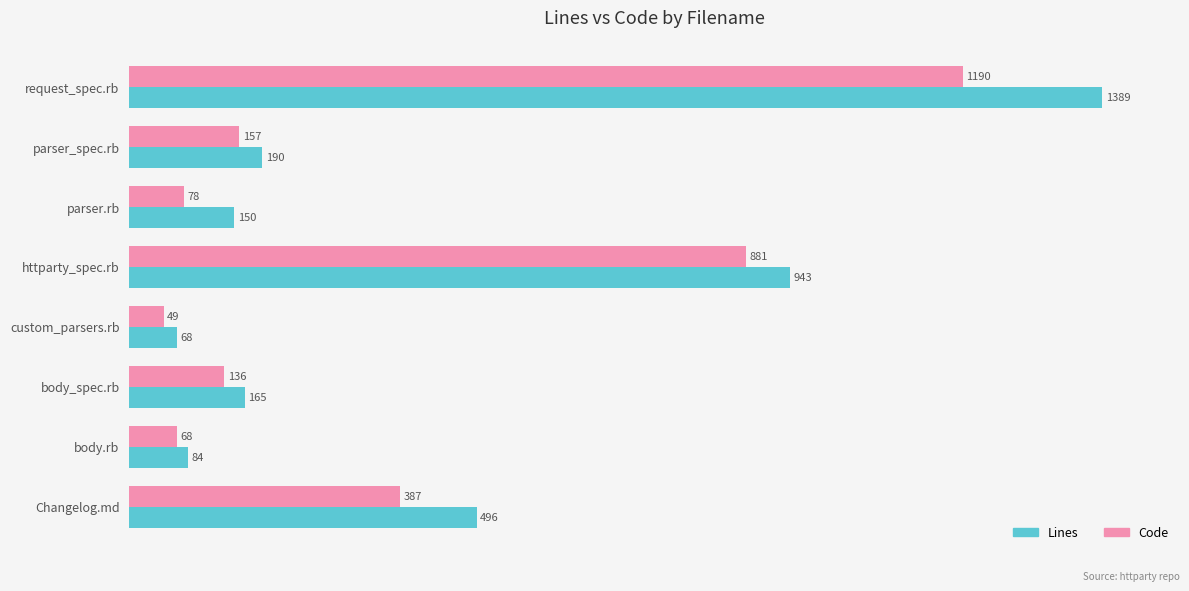

What is the total value across all series at parser.rb?

228